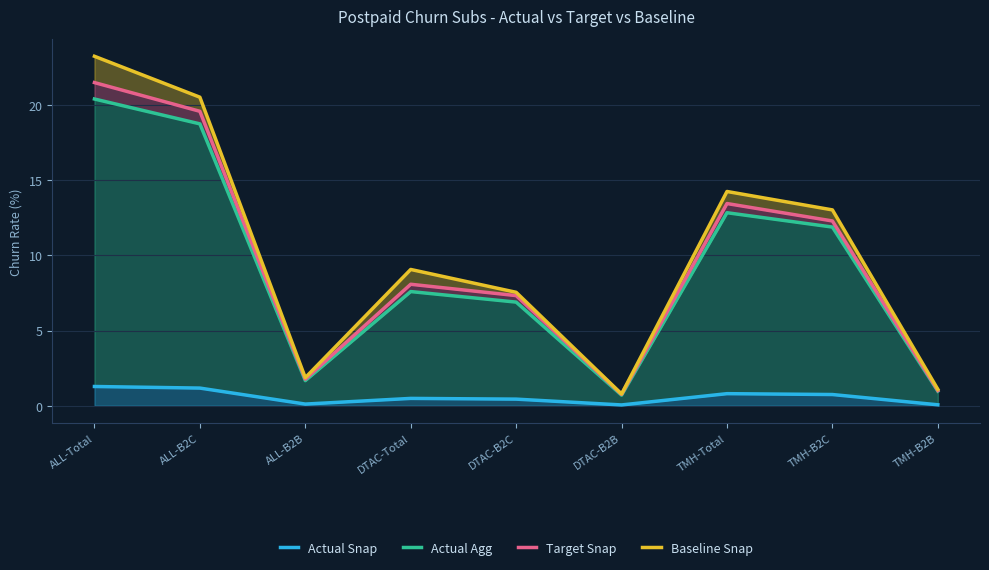

List the labels in order of Baseline Snap value, smallest first.

DTAC-B2B, TMH-B2B, ALL-B2B, DTAC-B2C, DTAC-Total, TMH-B2C, TMH-Total, ALL-B2C, ALL-Total